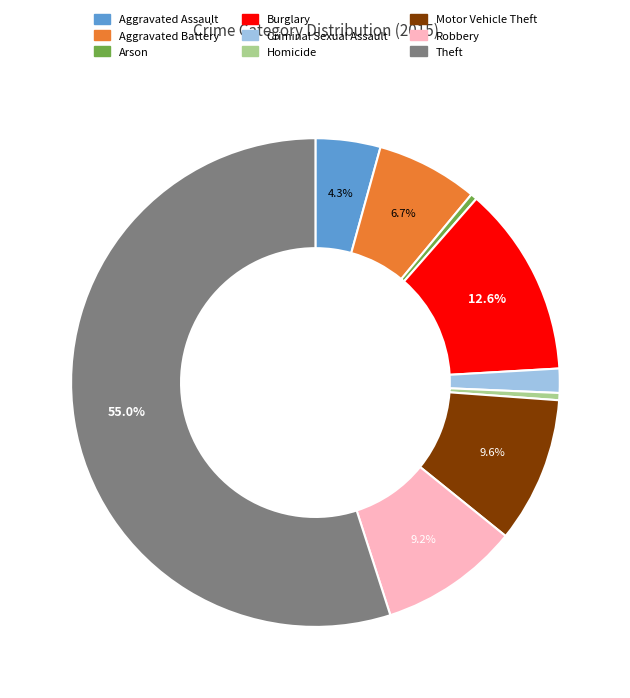

What percentage is the Aggravated Assault slice, to the nearest percent?

4%